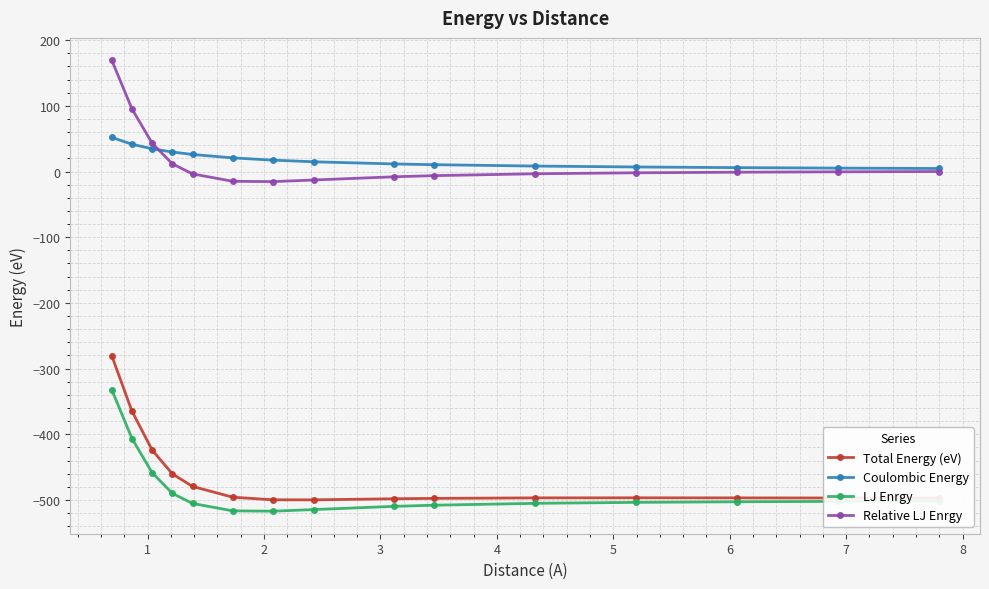

Which series has the widest spread of values?

Total Energy (eV)